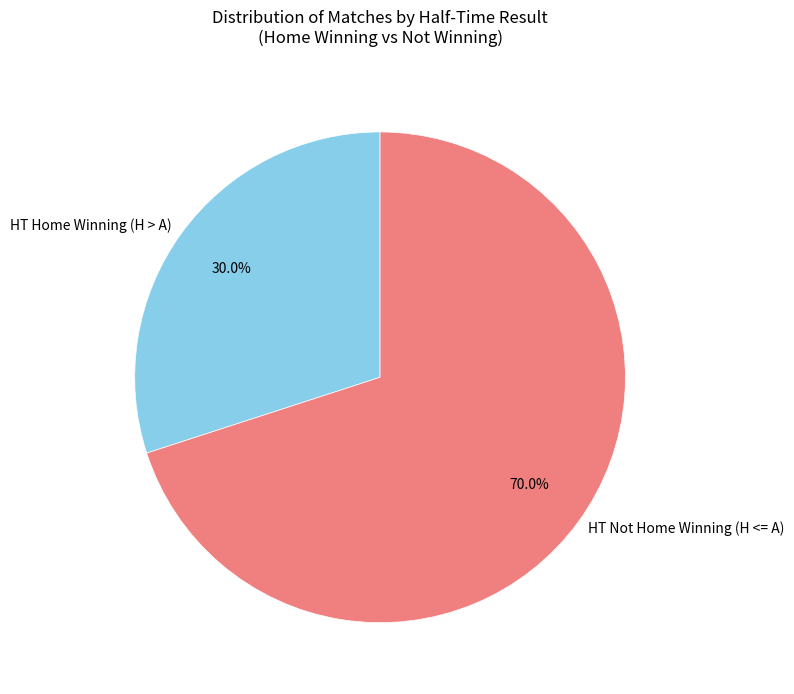

Between HT Home Winning (H > A) and HT Not Home Winning (H <= A), which is larger?

HT Not Home Winning (H <= A)